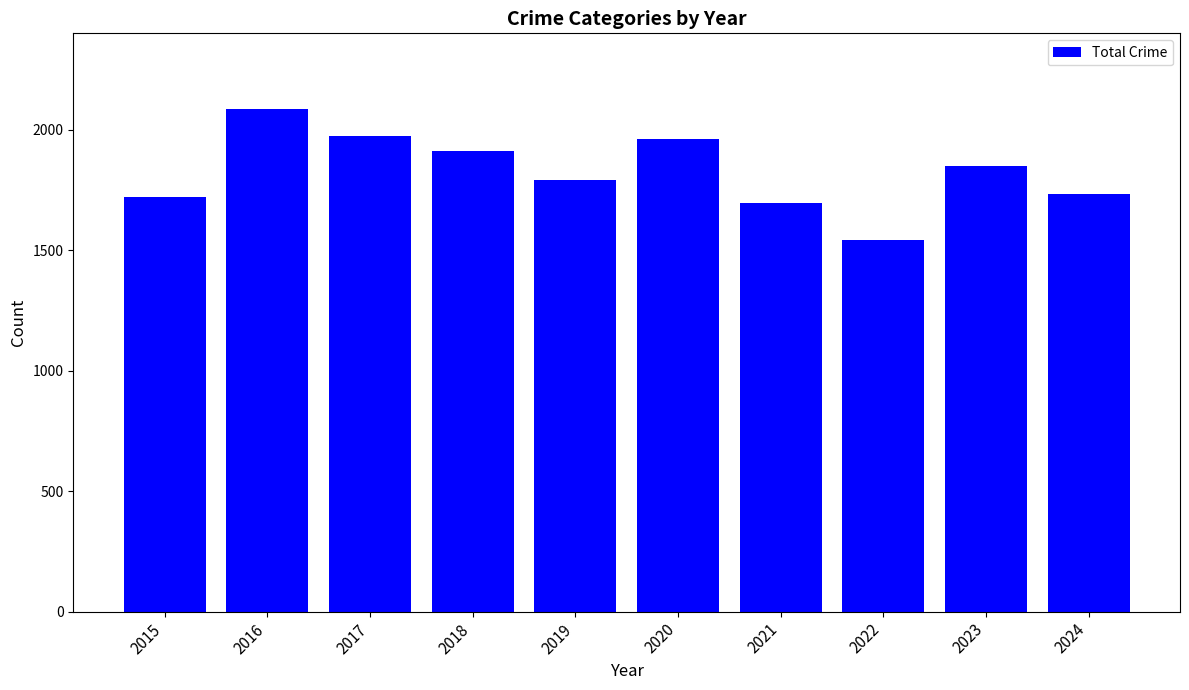

What is the minimum value shown in the chart?

1541